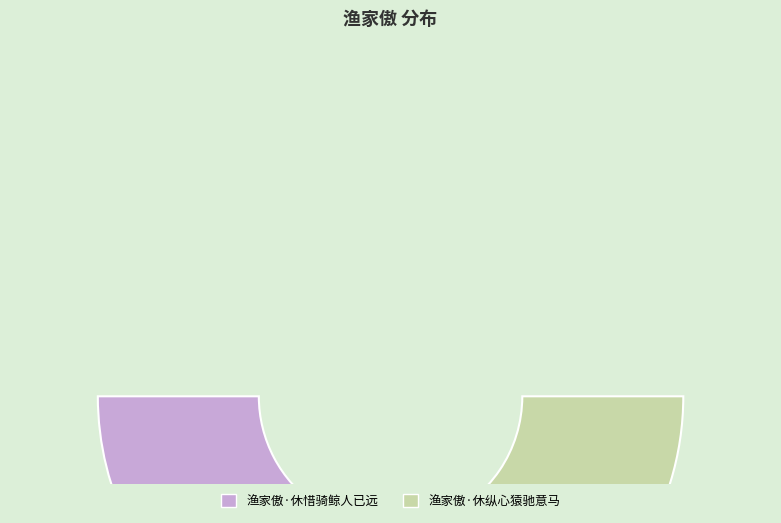

What percentage is the 渔家傲·休纵心猿驰意马 slice, to the nearest percent?

38%